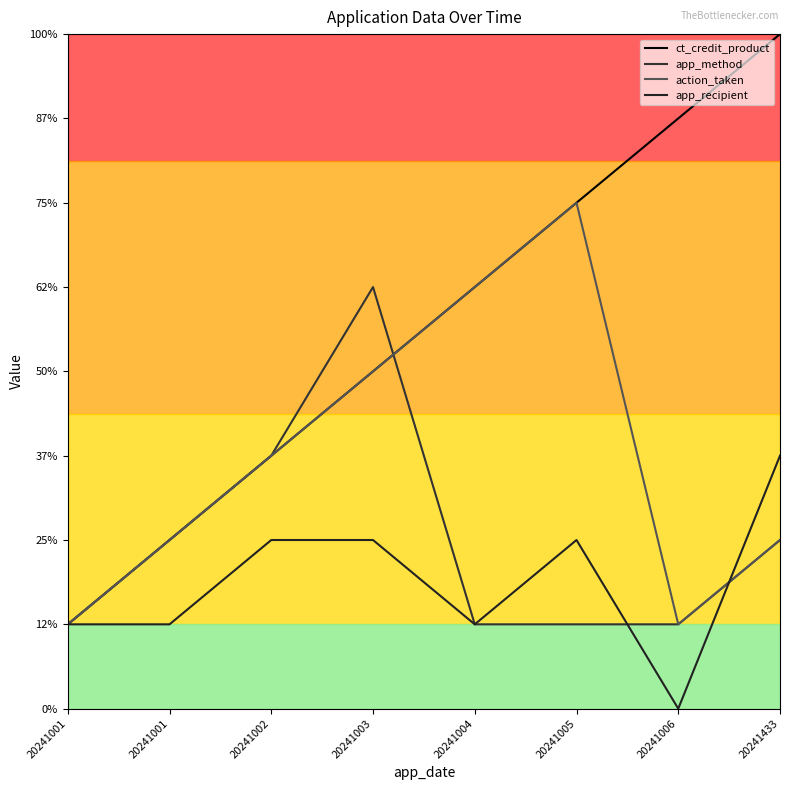

True or false: action_taken has a value of 1 at 20241001.

False